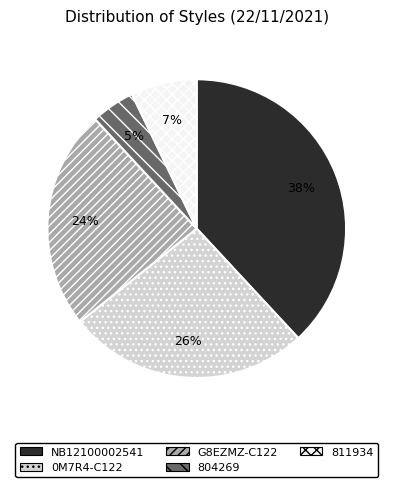

Between NB12100002541 and 804269, which is larger?

NB12100002541